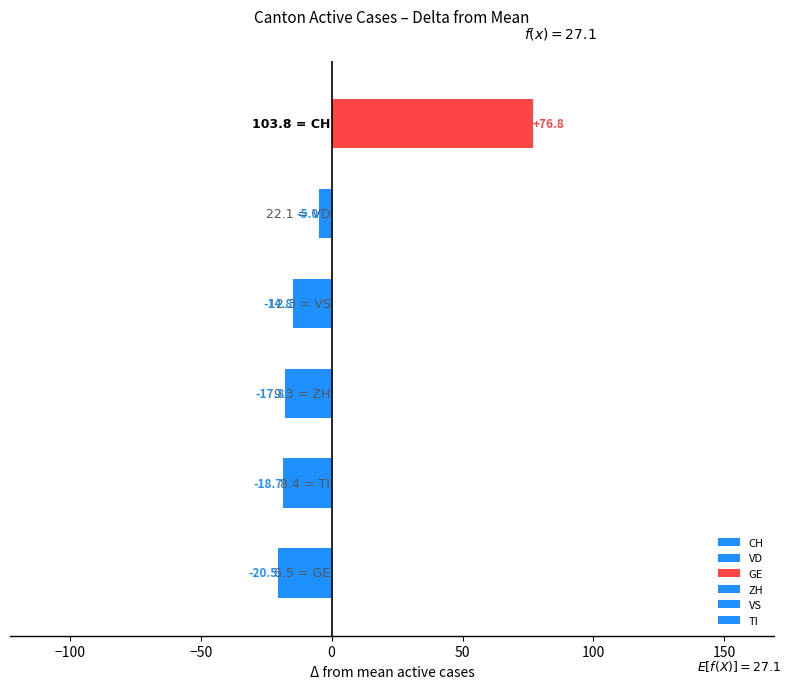

How many series are shown in this chart?

1